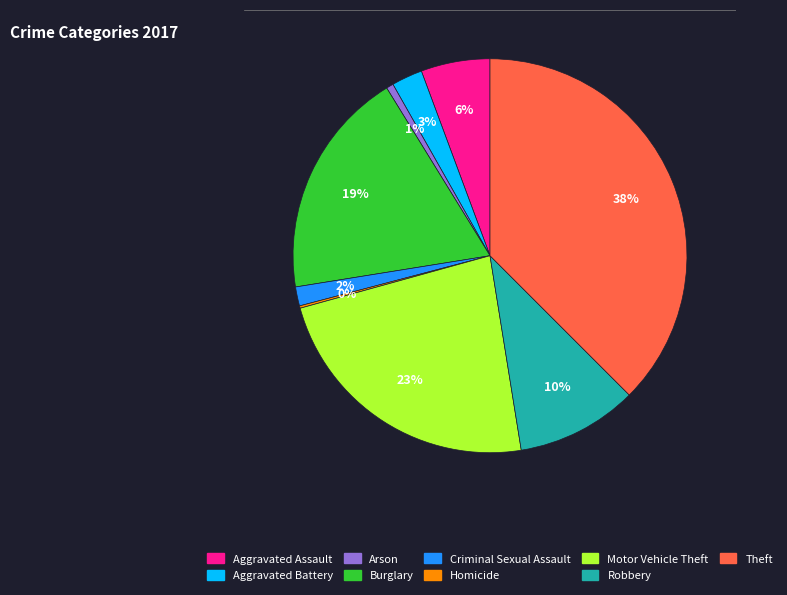

What percentage is the Aggravated Assault slice, to the nearest percent?

6%